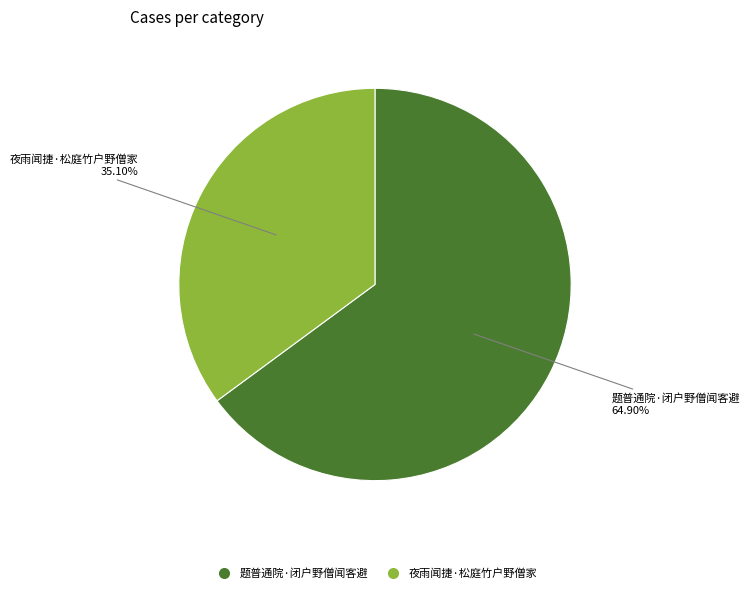

What is the largest slice in the pie chart?

题普通院·闭户野僧闻客避